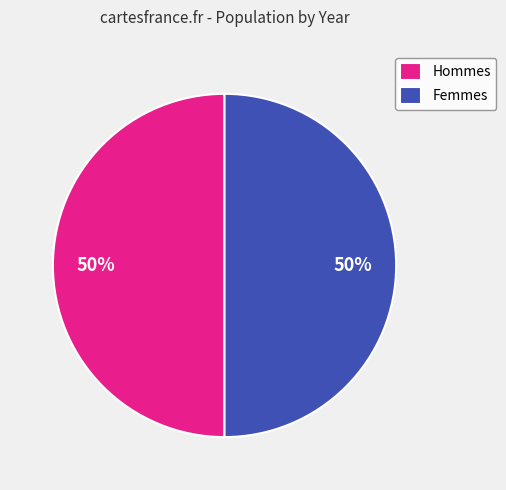

Do Femmes and Hommes together represent more than half of the pie?

Yes